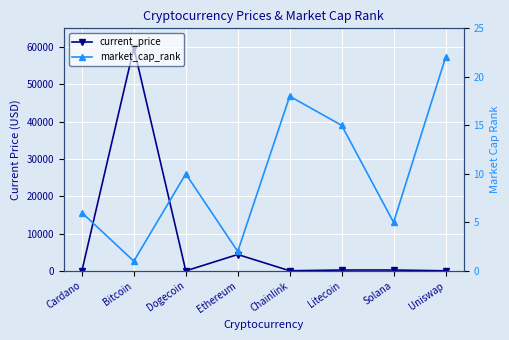

Is the value of current_price at Uniswap greater than the value of market_cap_rank at Uniswap?

No